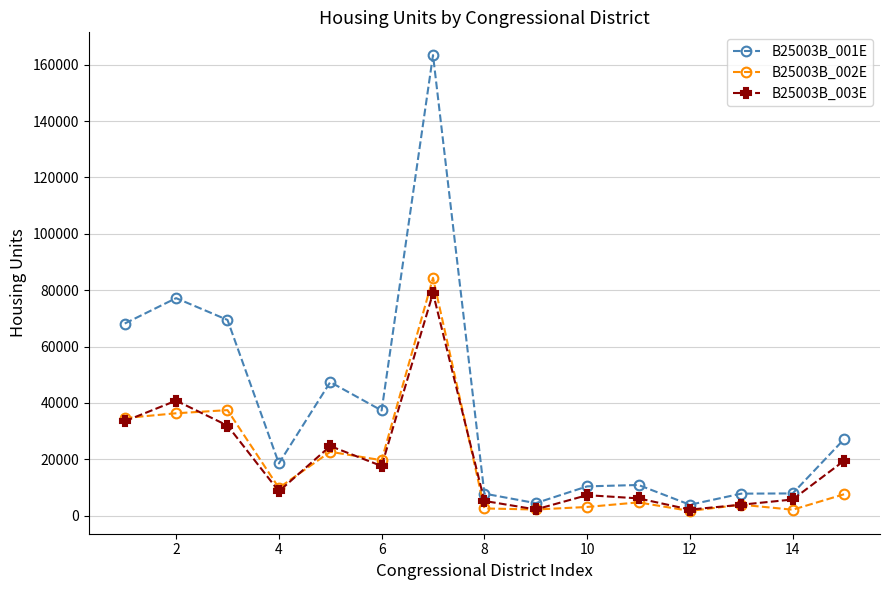

What is the greatest value displayed?

163368